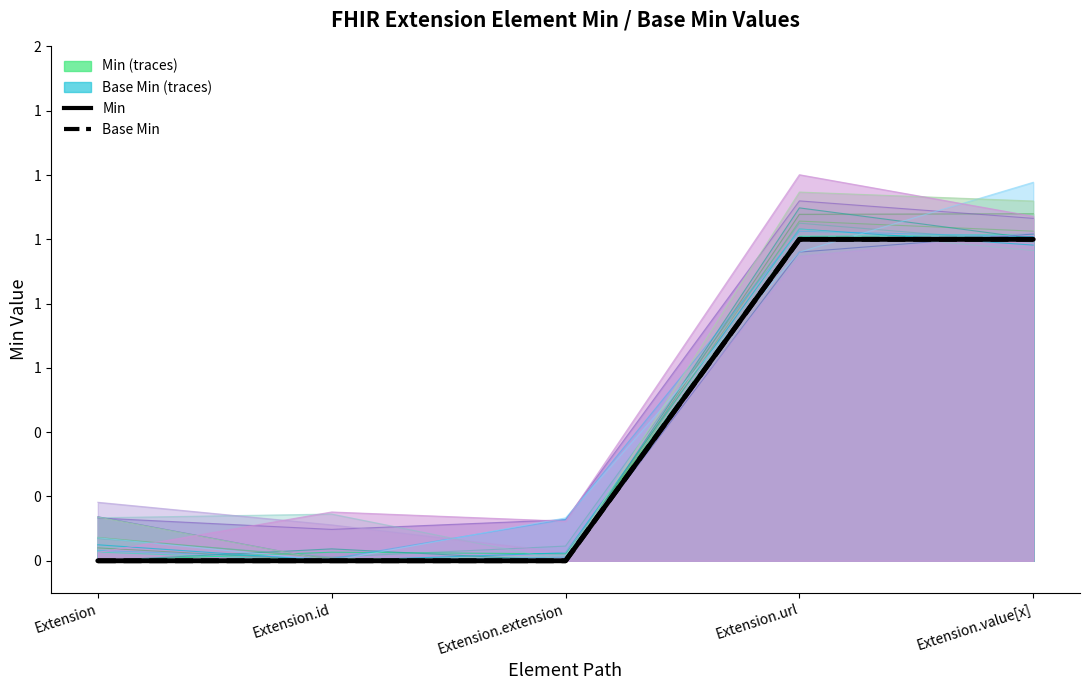

Is it true that Min equals 0 at Extension?

True